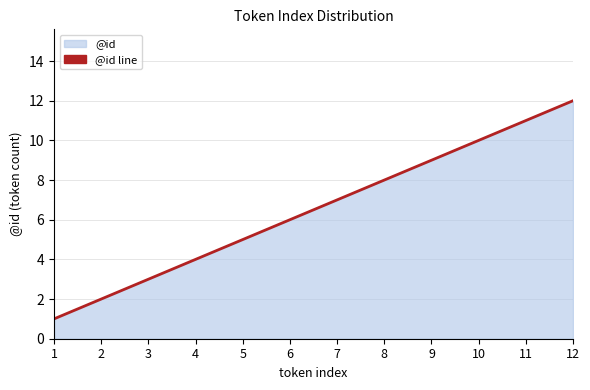

What is the maximum value shown in the chart?

12